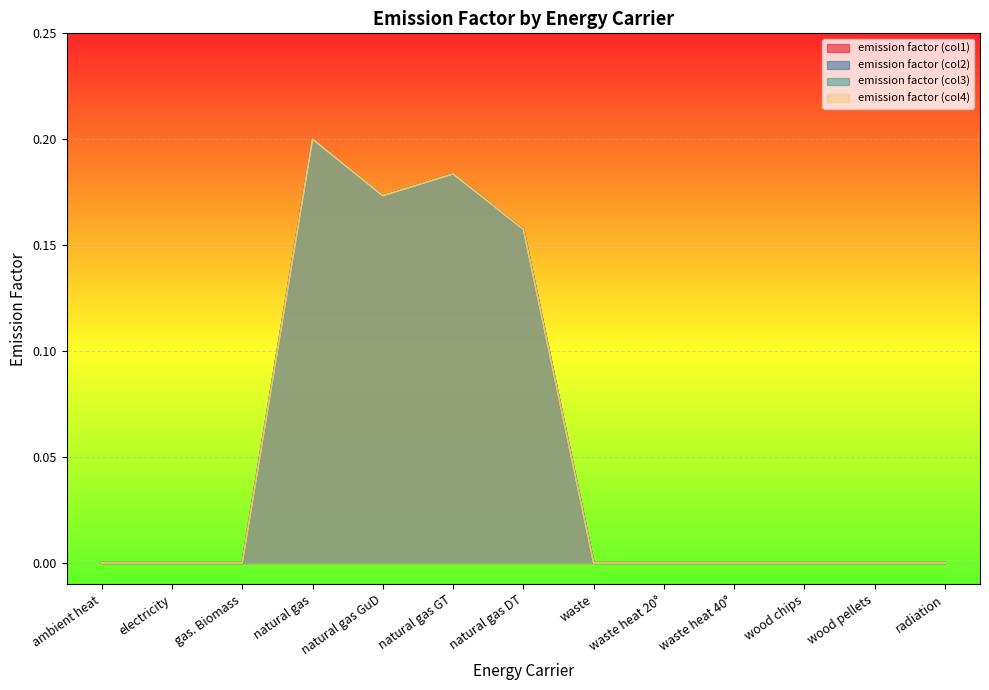

At which category is the sum across all series the highest?

natural gas